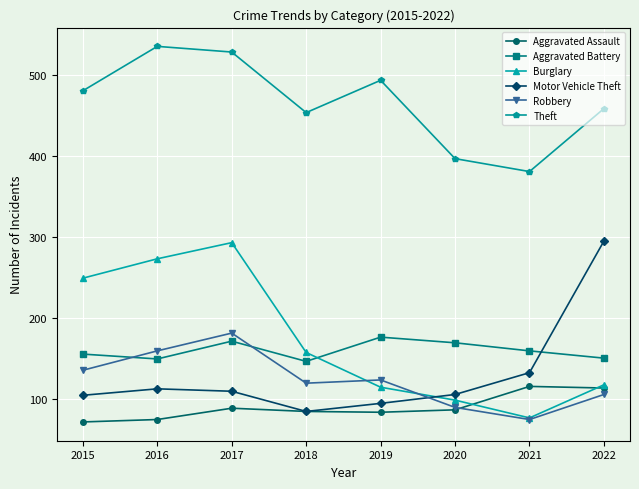

How many lines are shown in the chart?

6